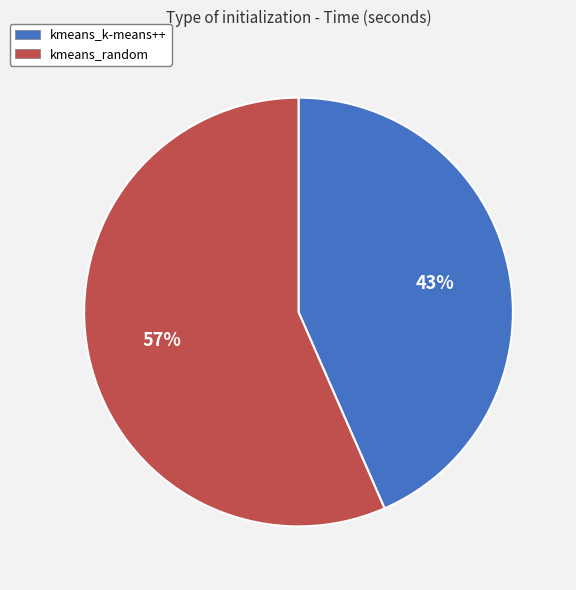

Is it true that kmeans_random is 67% of the pie?

False